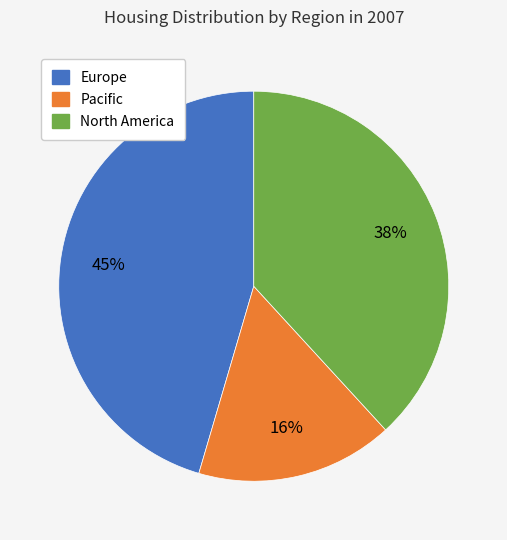

To the nearest percent, what is the average slice percentage?

33%